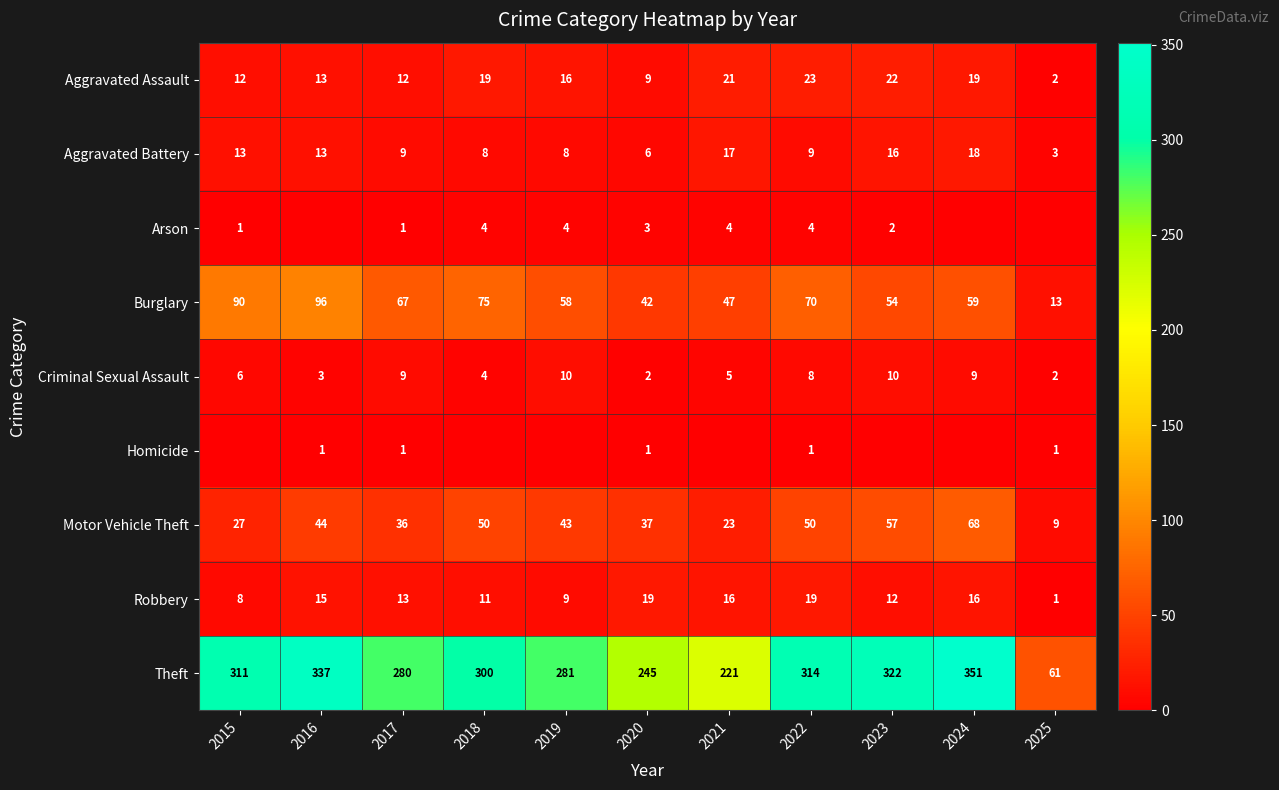

Is it true that Aggravated Assault equals 3 at 2025?

False